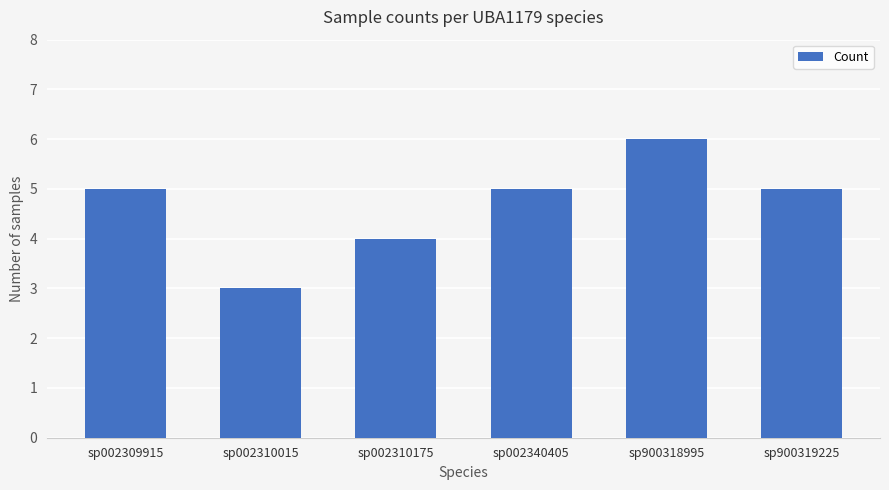

At which label is the value closest to 4?

sp002310175